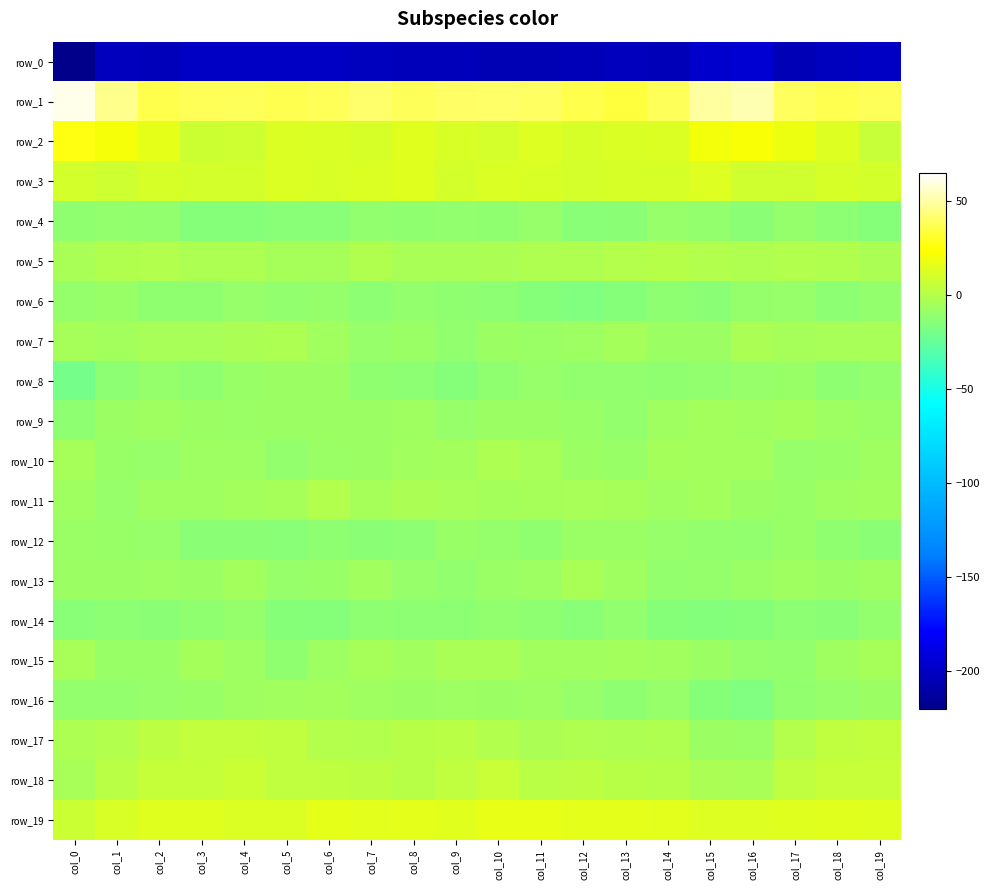

Between col_7 and col_3, which is larger?

col_3